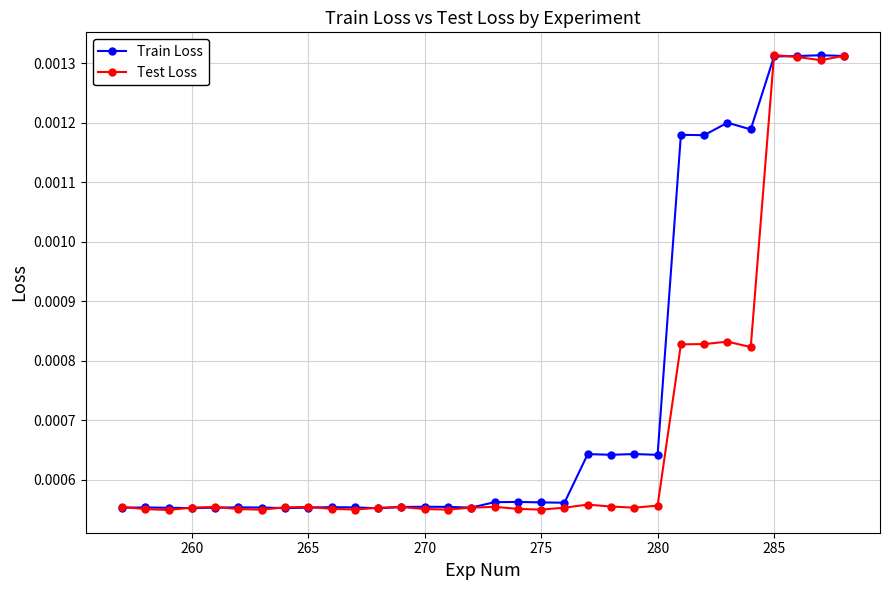

True or false: Test Loss has more than 1 interior local peaks.

True